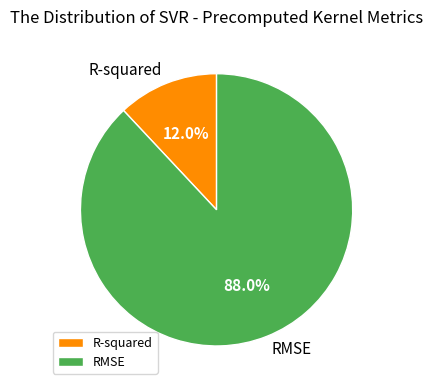

How much of the chart is everything except RMSE?

12.0%